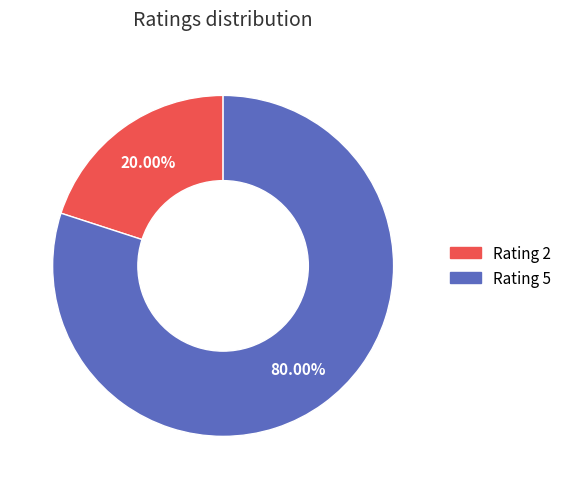

What is the majority slice?

Rating 5